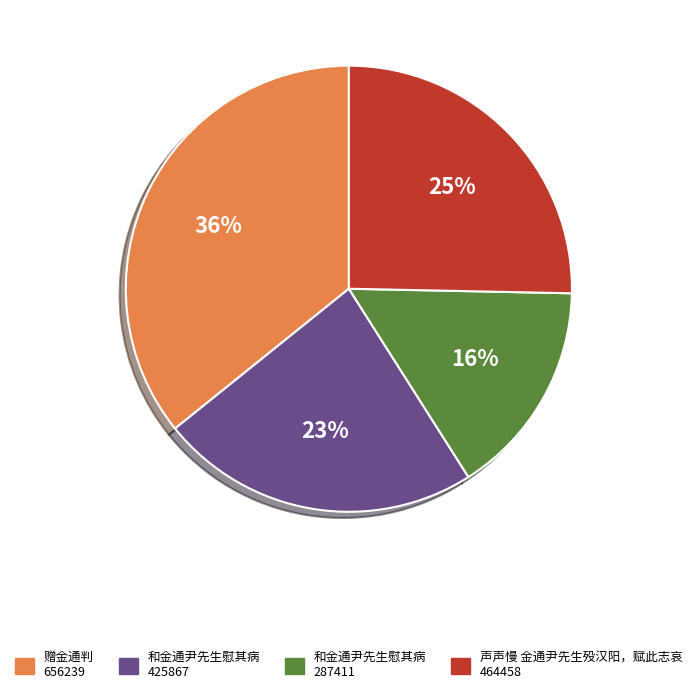

To the nearest percent, what is the difference between the largest and smallest slice percentages?

20%